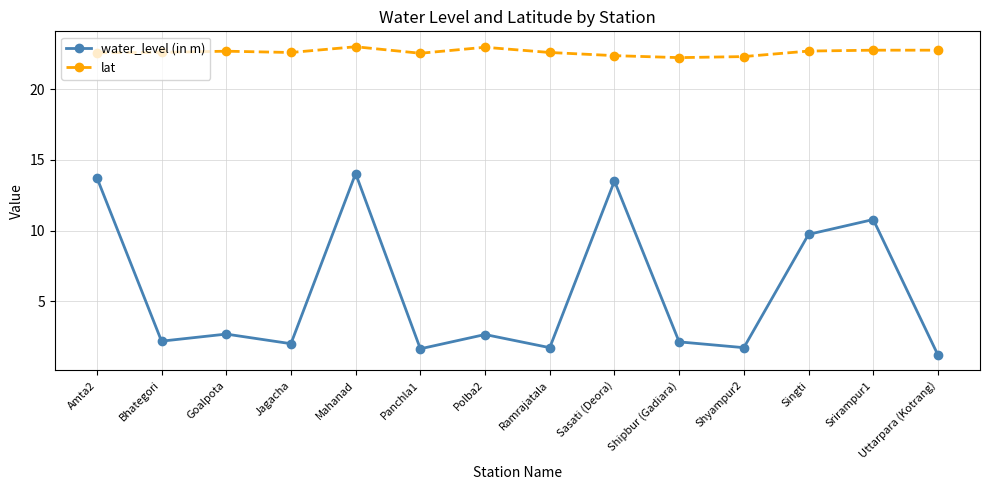

In water_level (in m), how many points are lower than both neighbors (excluding endpoints)?

5